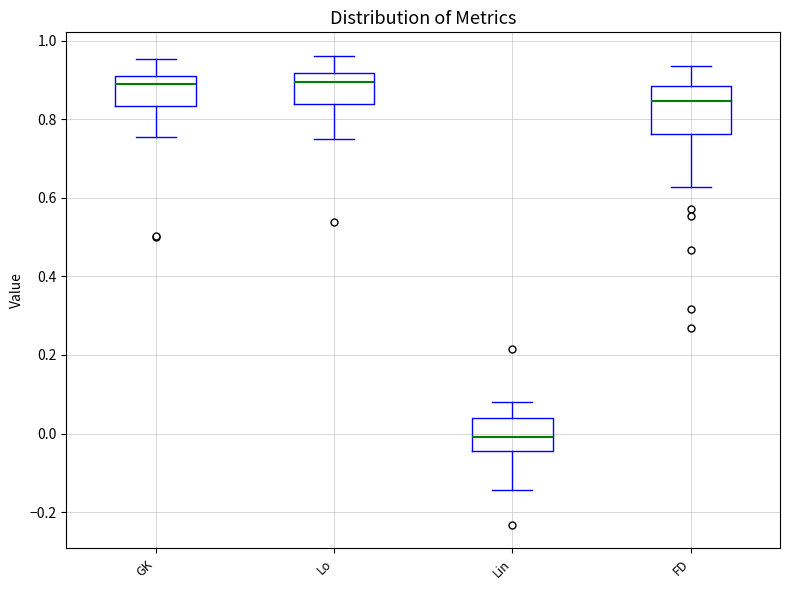

Where is the upper edge of the box for GK on the y-axis? The values are not printed on the chart, so give them approximately, as read against the axis.

0.92